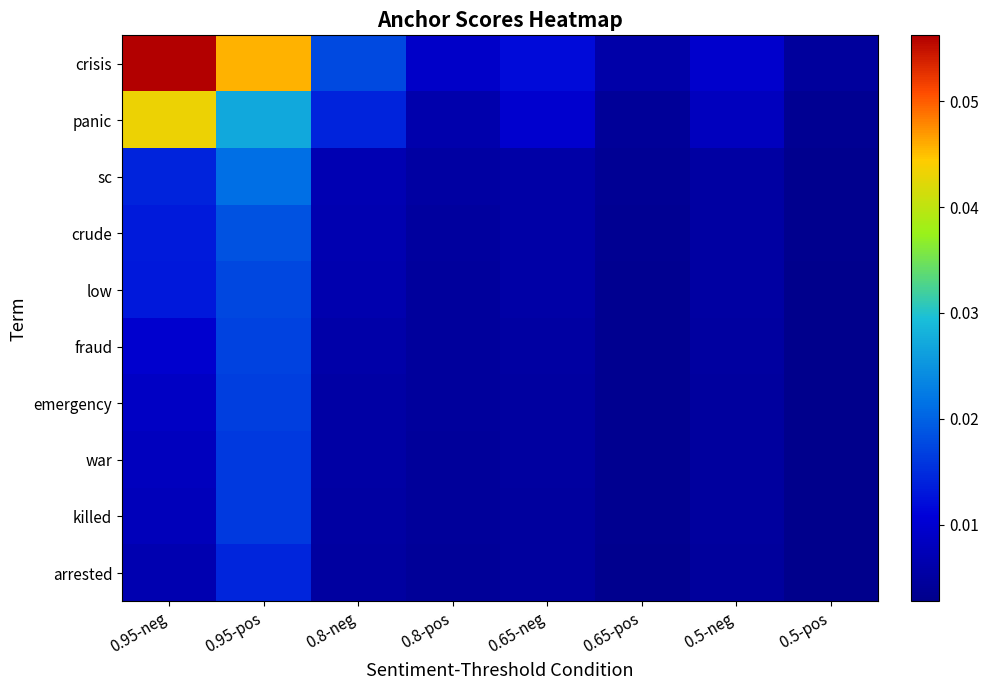

Which category has the highest value across all series?

0.95-neg